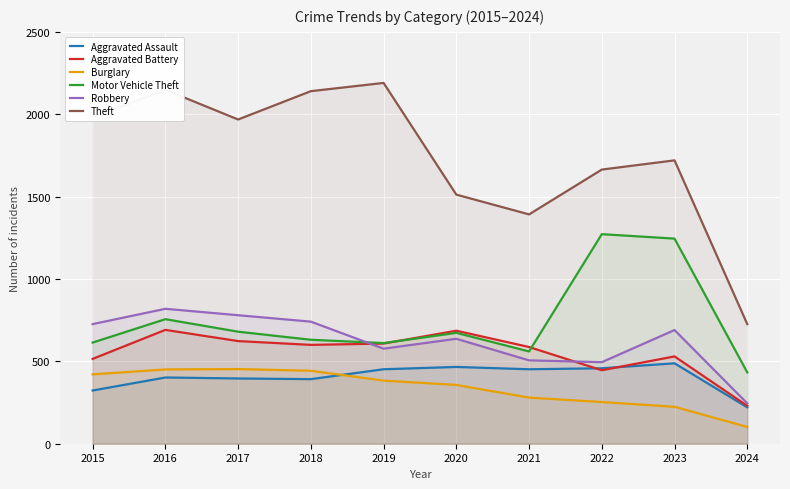

What is the value of the Theft point at the 6th from the left?

1512